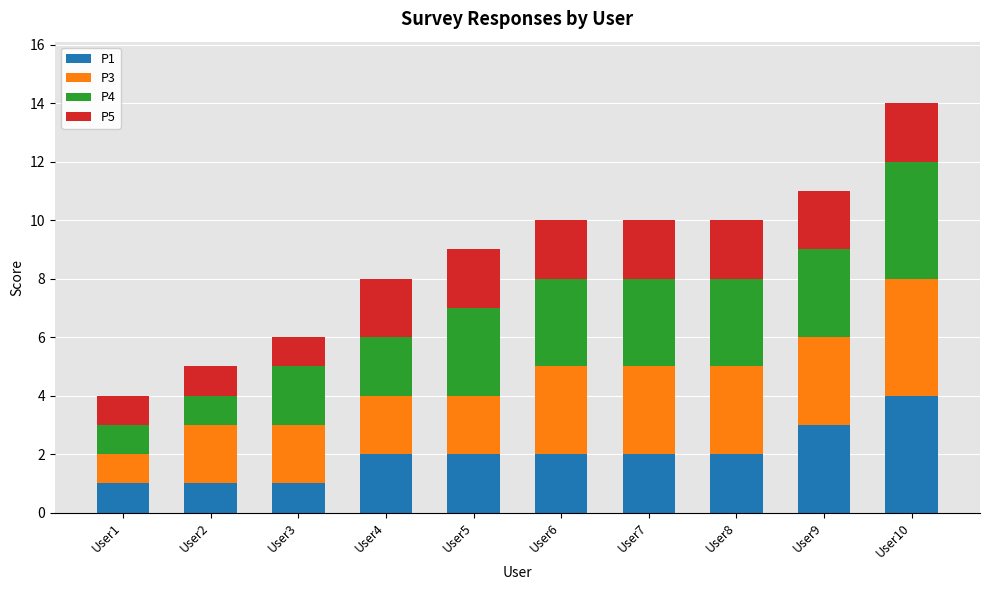

Which category has the highest value in the P1 series?

User10